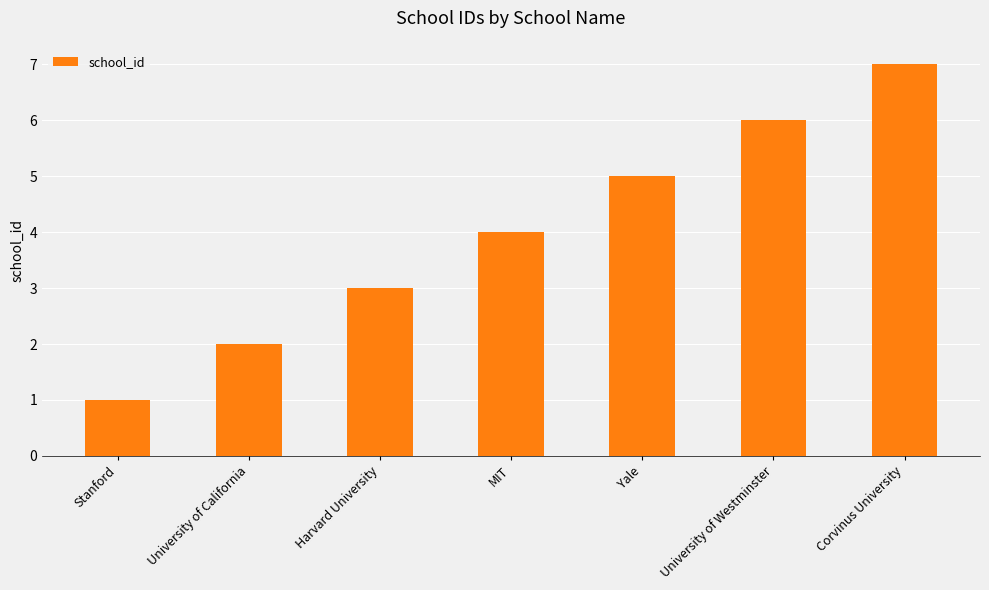

The chart shows a value of 7 at Corvinus University. True or false?

True